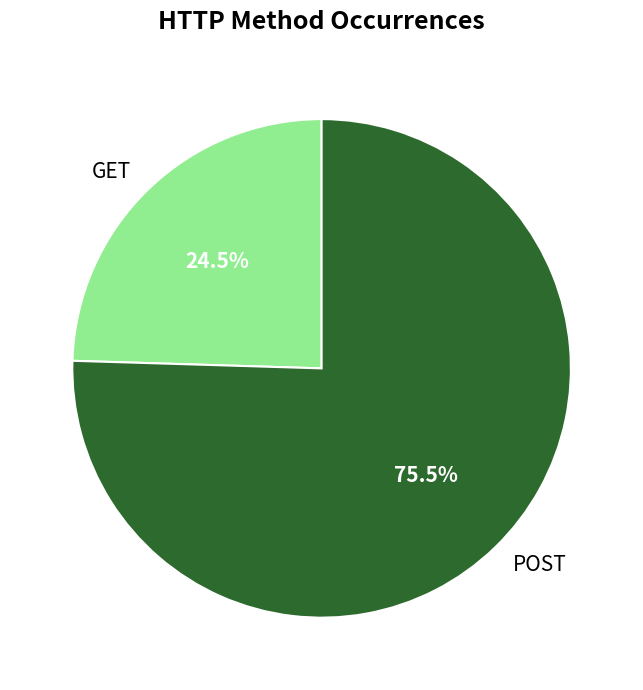

Which has a higher value, GET or POST?

POST